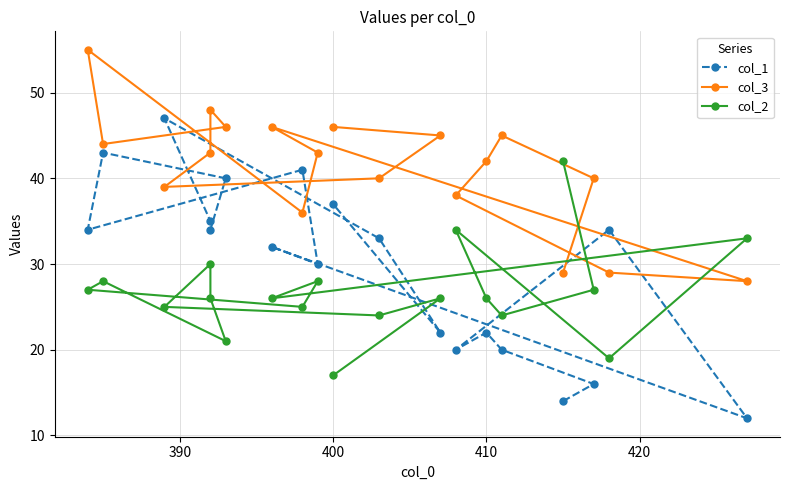

At how many categories does at least one series exceed 41?

13